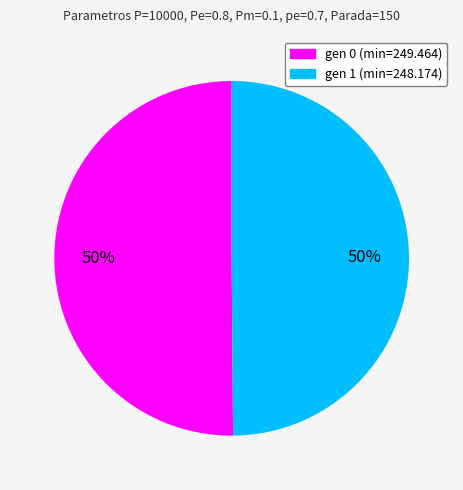

How many segments does this pie chart have?

2